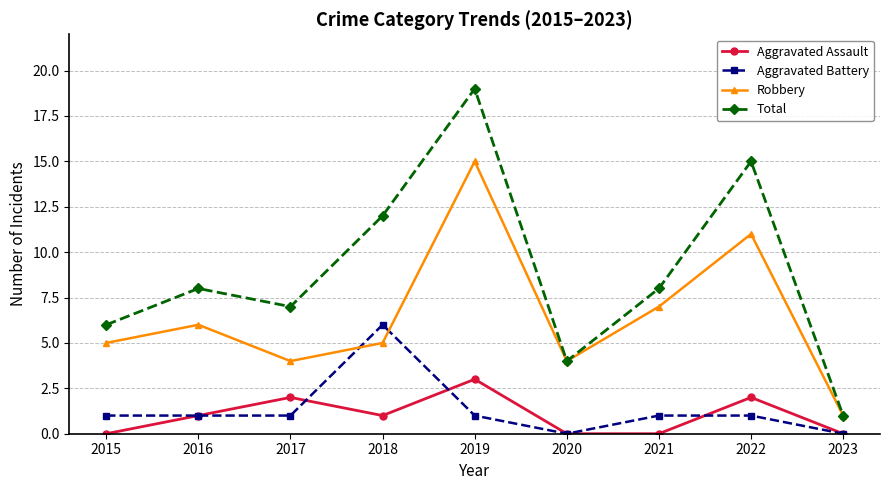

Which series has the largest range (max minus min)?

Total